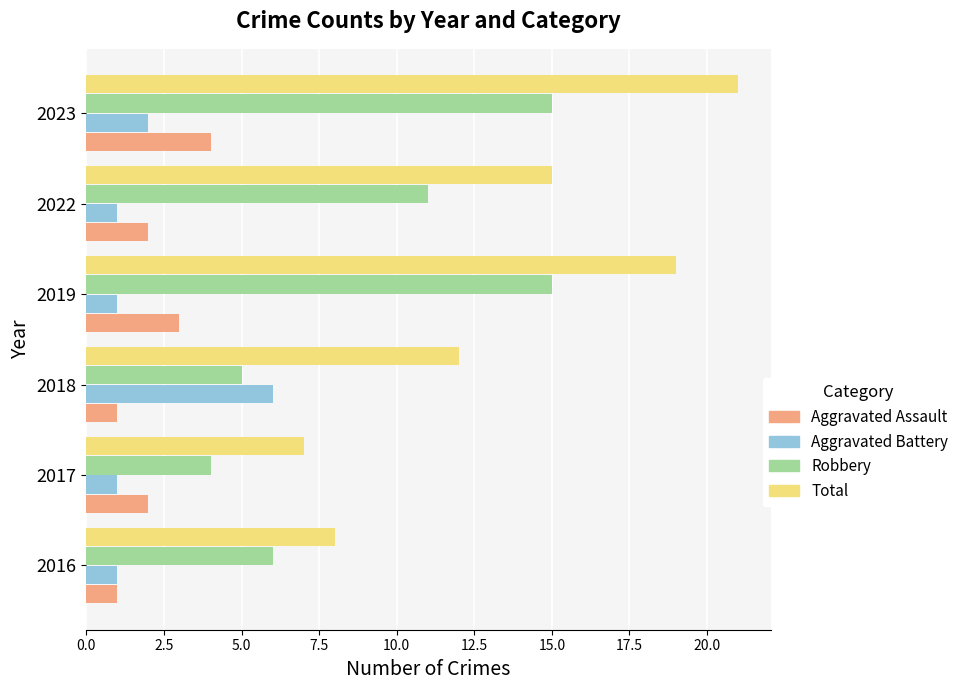

The value of Total at 2017 is 10. True or false?

False